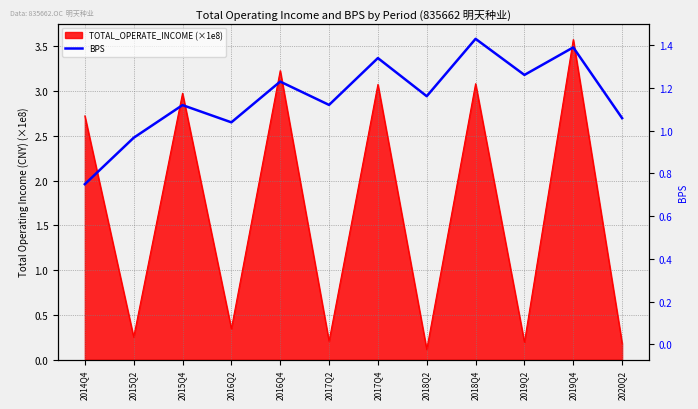

Does the chart have visible grid lines?

Yes